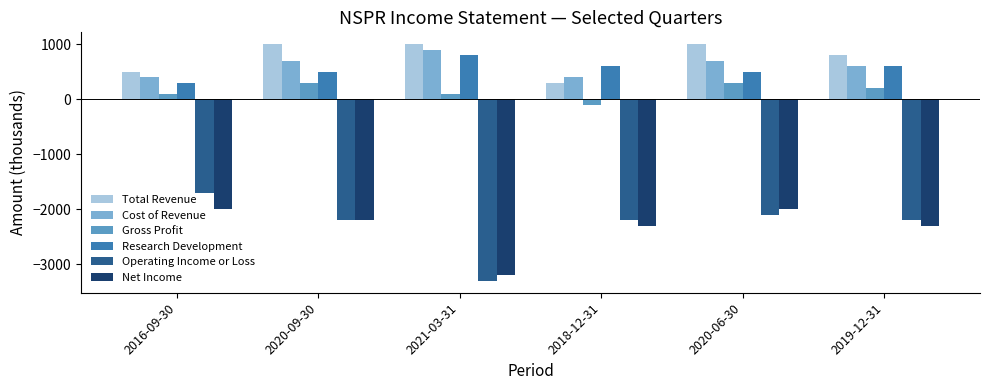

What is the total value across all series at 2020-06-30?

-1600